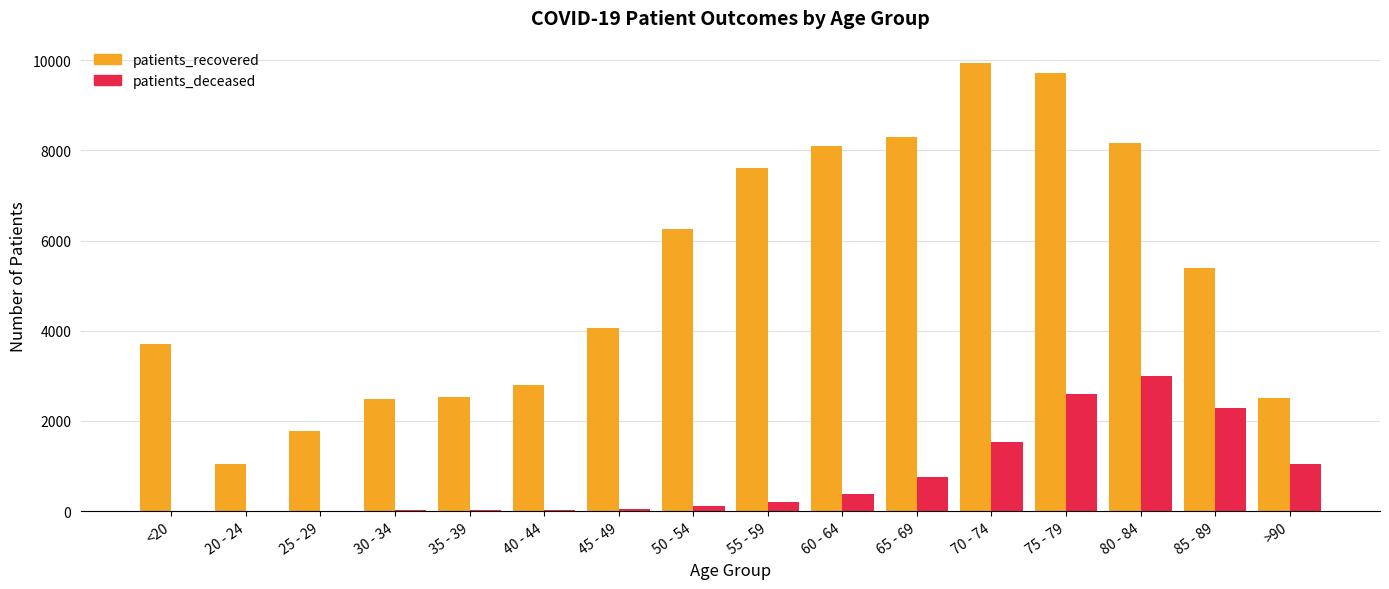

Which series has the largest range (max minus min)?

patients_recovered